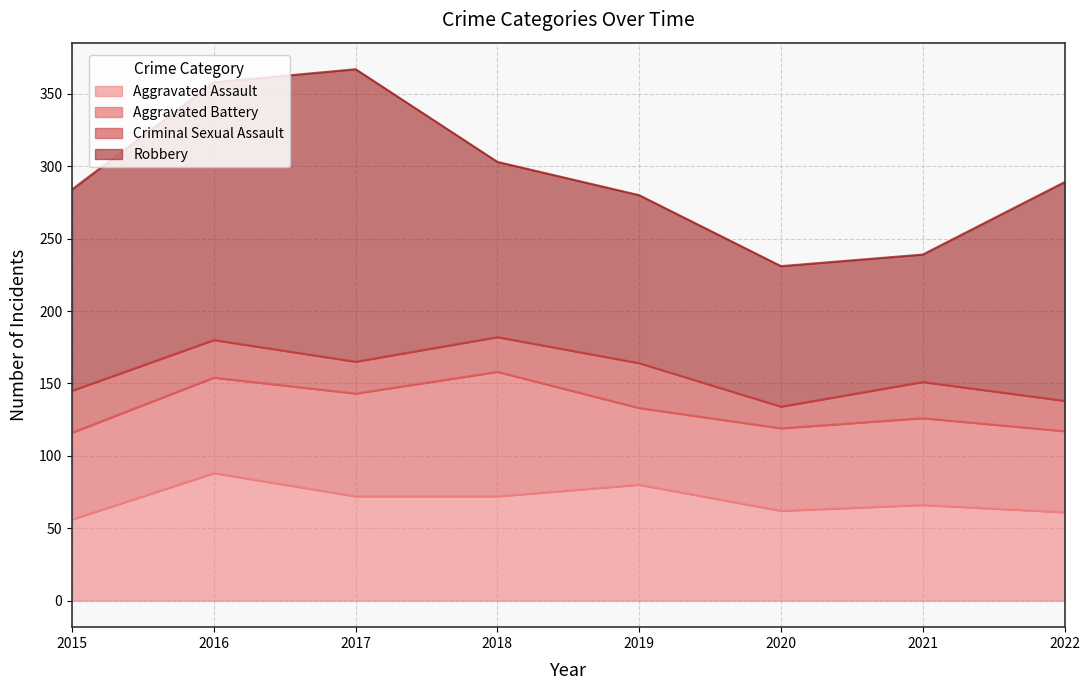

True or false: Robbery and Criminal Sexual Assault cross at least once.

False